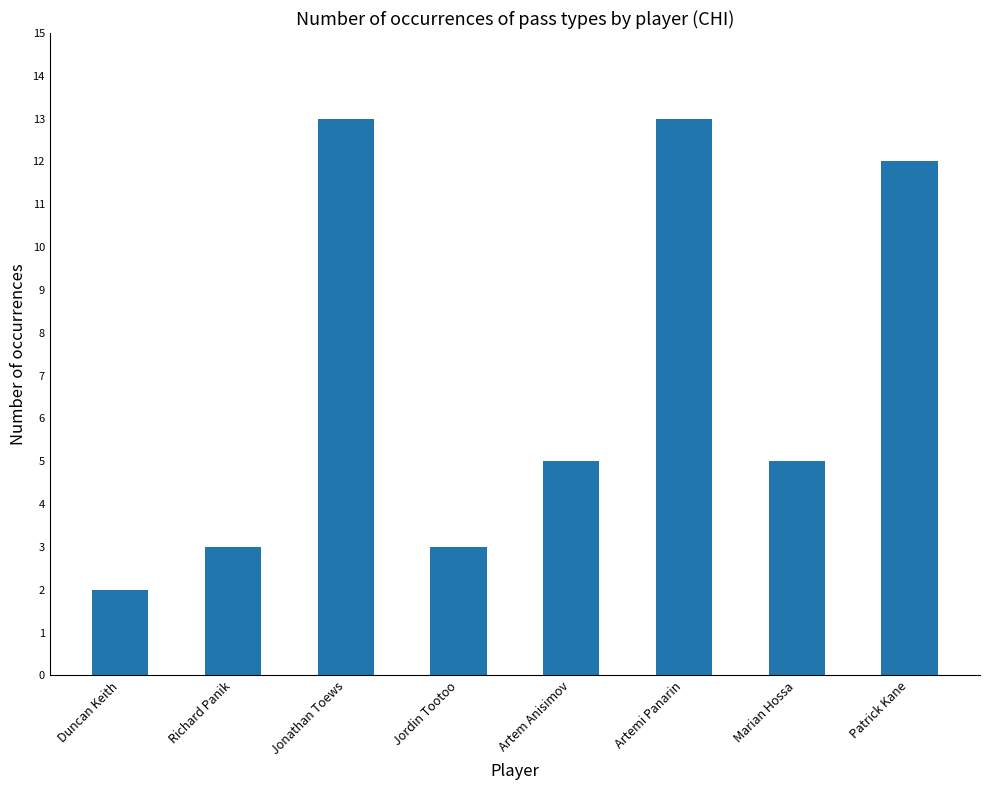

Reading left to right, list all the values displayed in this chart.

Duncan Keith=2	Richard Panik=3	Jonathan Toews=13	Jordin Tootoo=3	Artem Anisimov=5	Artemi Panarin=13	Marian Hossa=5	Patrick Kane=12